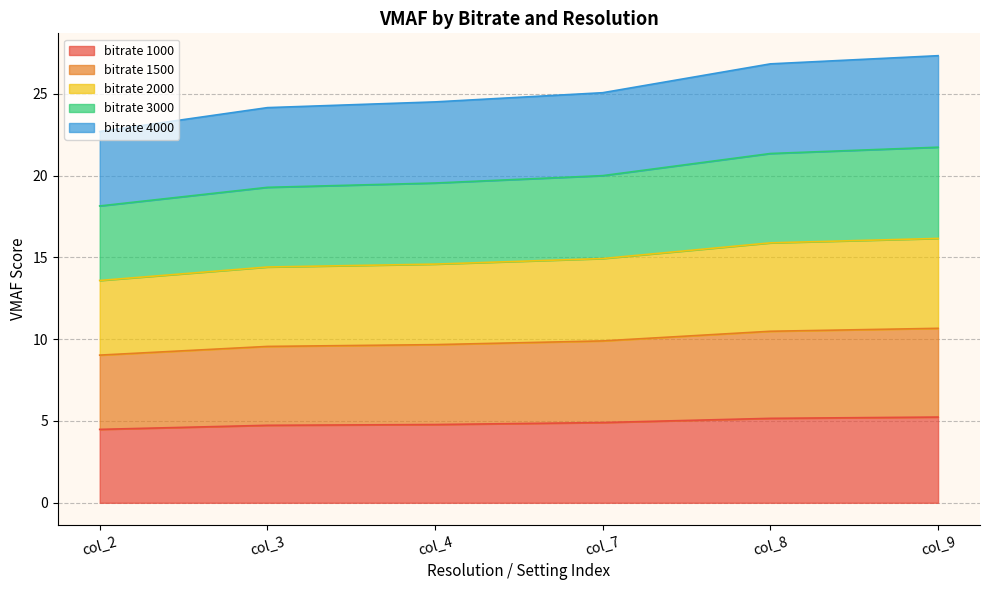

At which category does the chart reach its peak across all series?

col_9